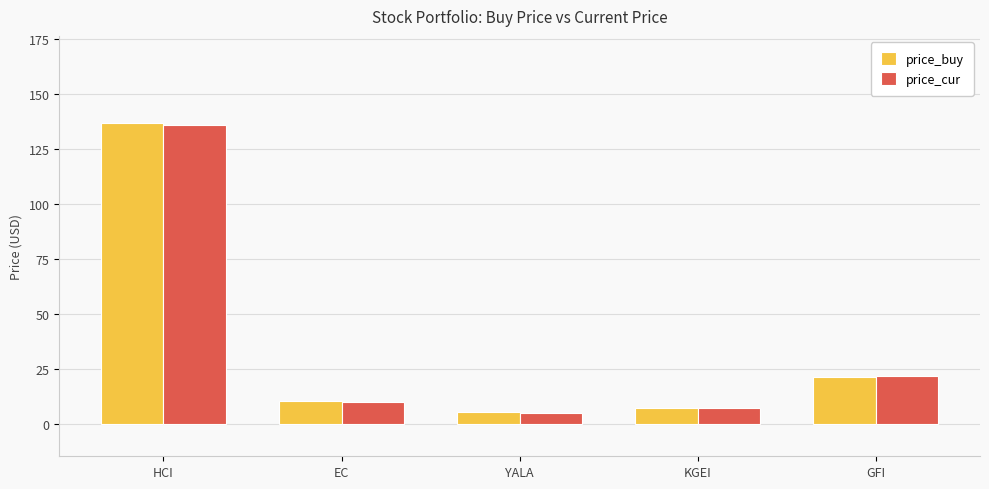

Which series changed the most between KGEI and GFI?

price_cur